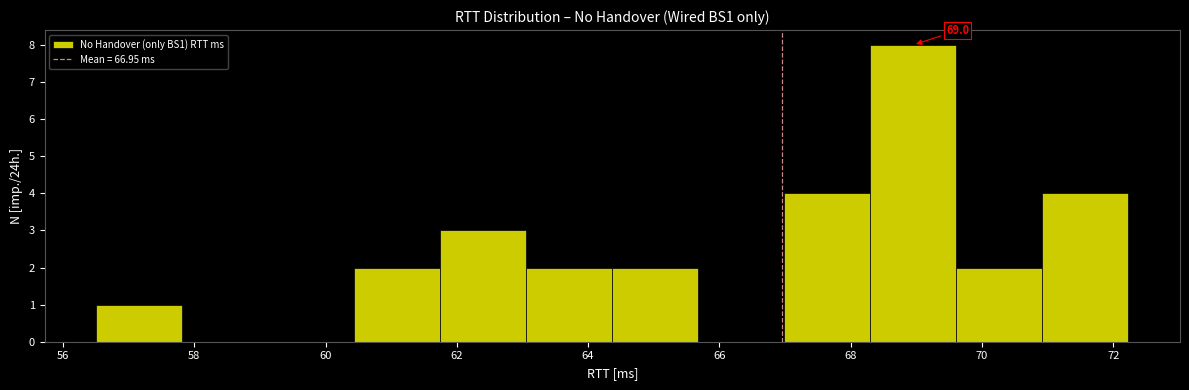

Which range on the x-axis has the tallest bar?

68.4 to 69.6